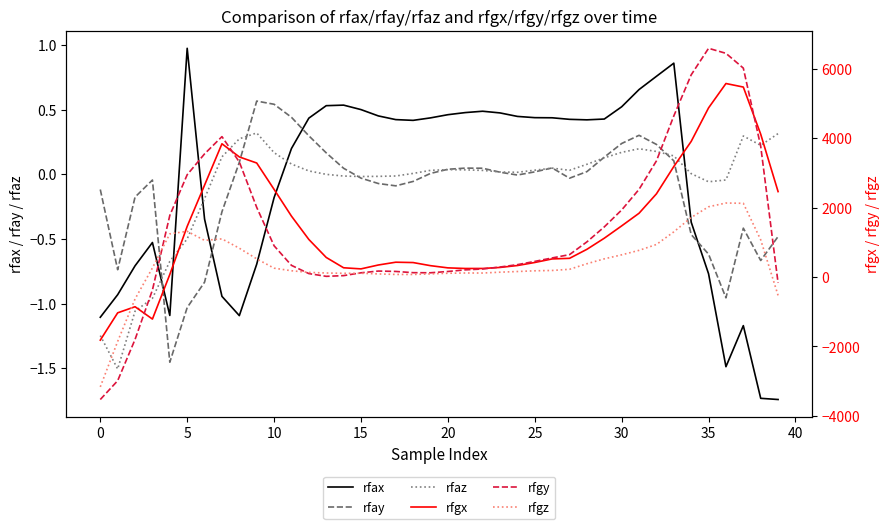

How many interior local peaks does the rfgy series have?

3